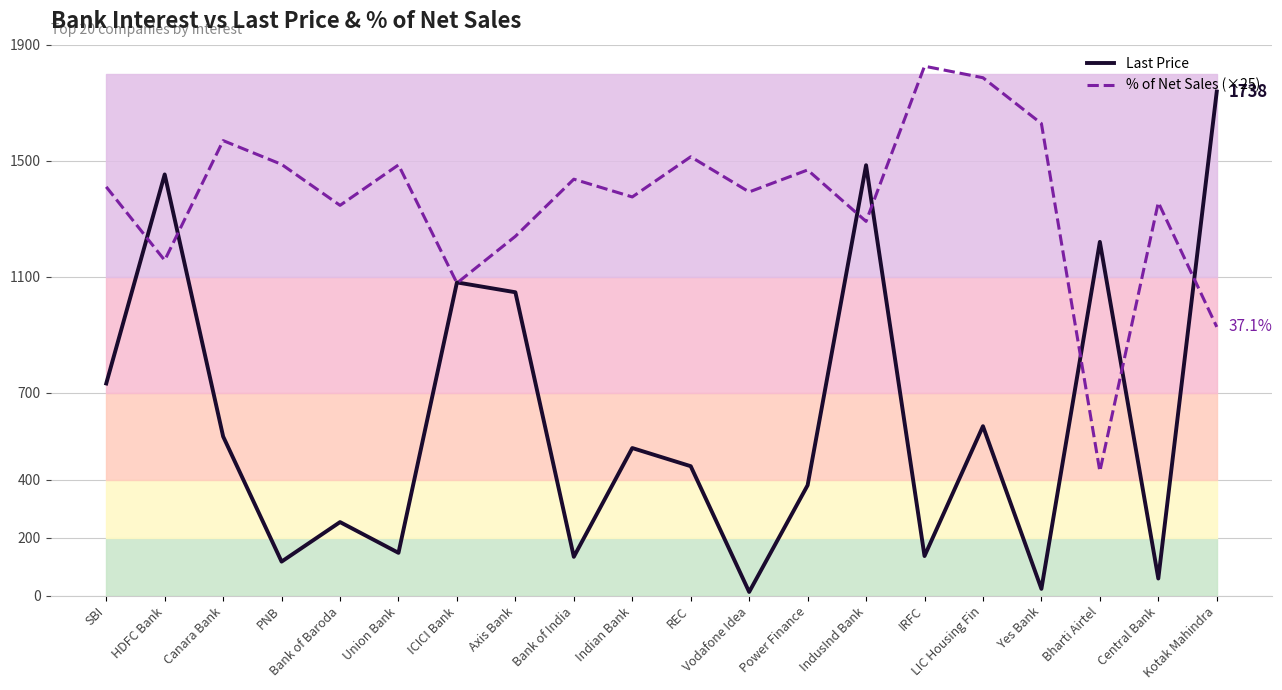

At how many categories does at least one series exceed 1612?

4